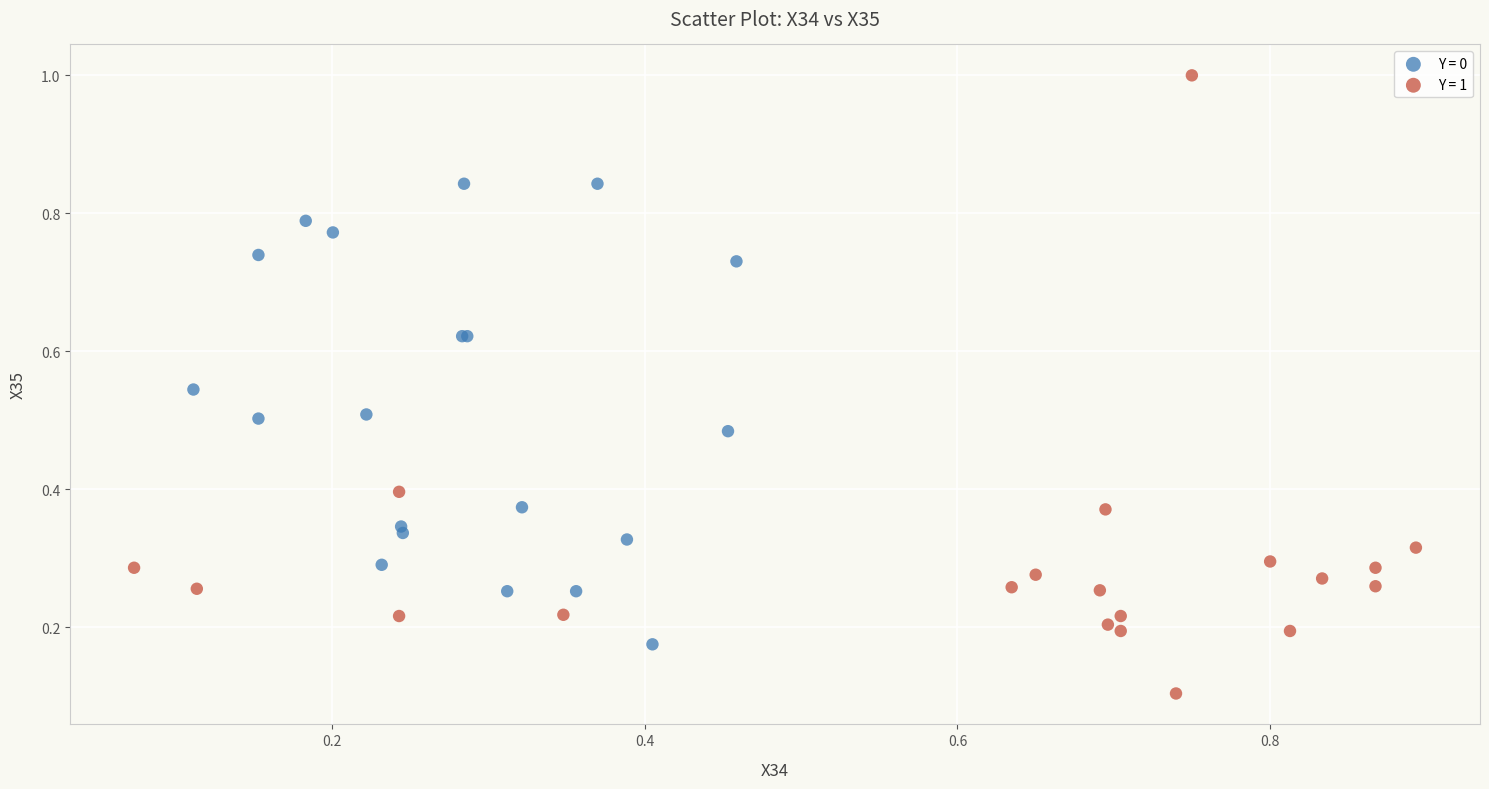

Which series contains the highest Y value?

Y = 1